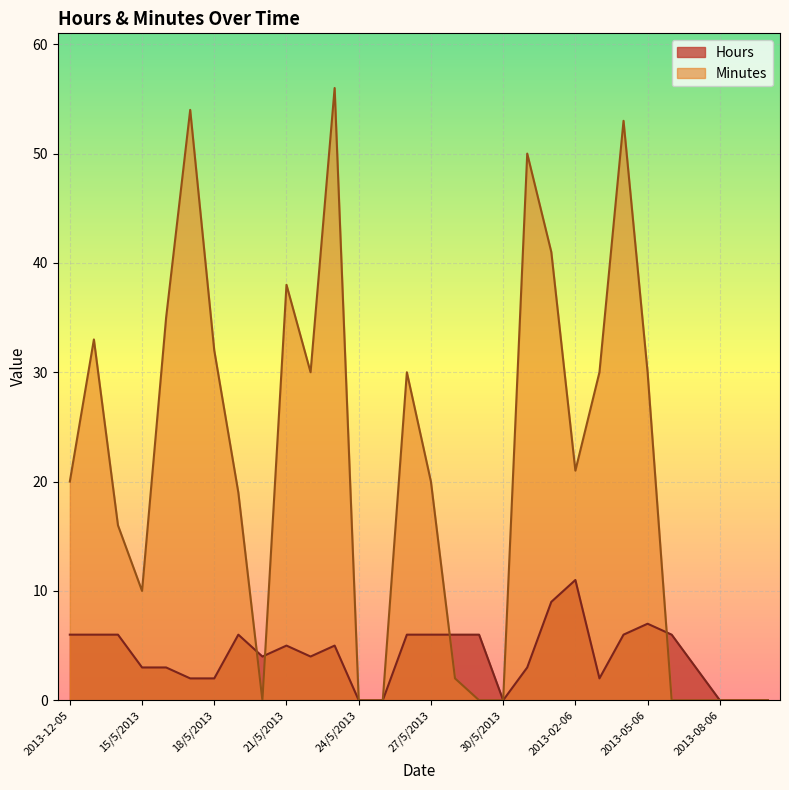

True or false: Hours has a value of 2 at 22/5/2013.

False